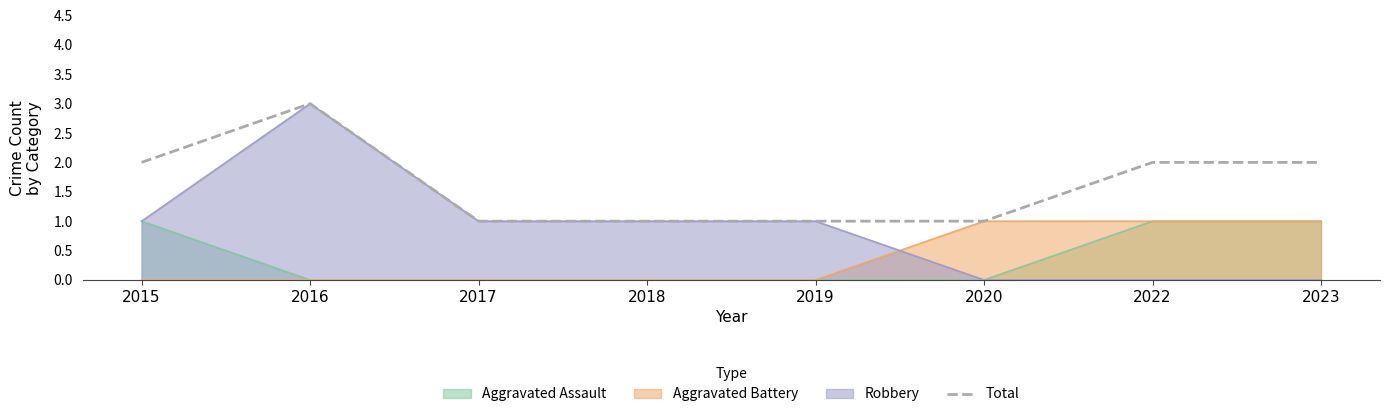

What is the value of the 1st point from the left?

2